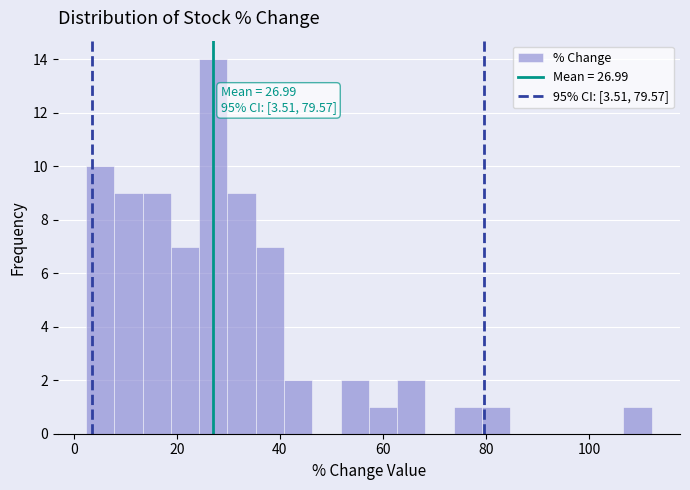

Around what value on the x-axis is the tallest bar? Give the approximate position of its centre, as read against the axis.

28